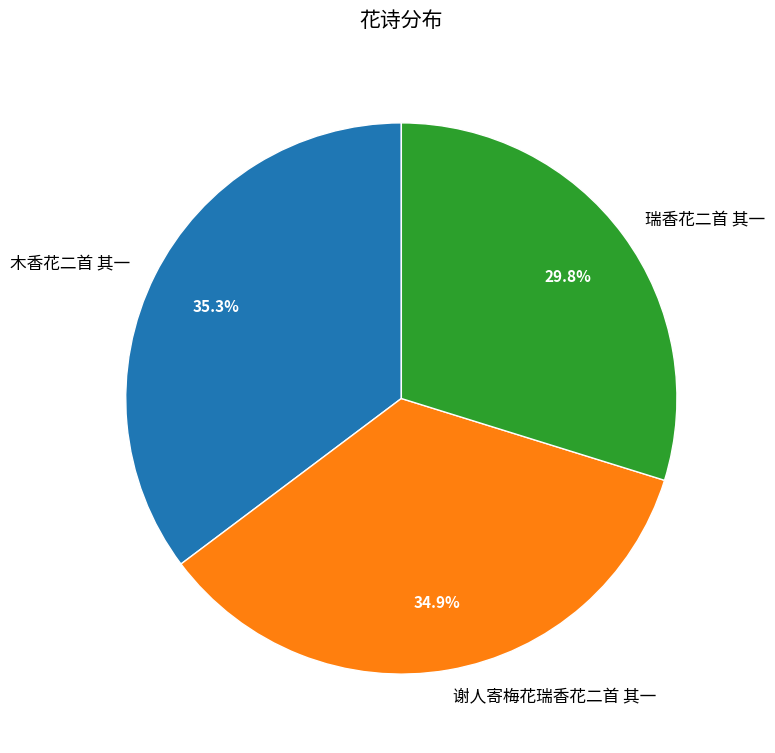

Which slice is the smallest?

瑞香花二首 其一